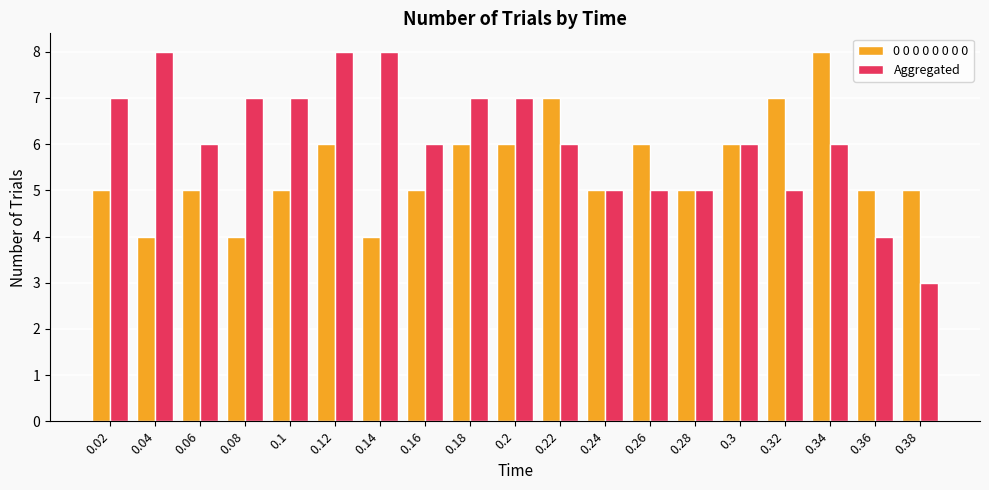

What is the sum of all 0 0 0 0 0 0 0 0 values?

104